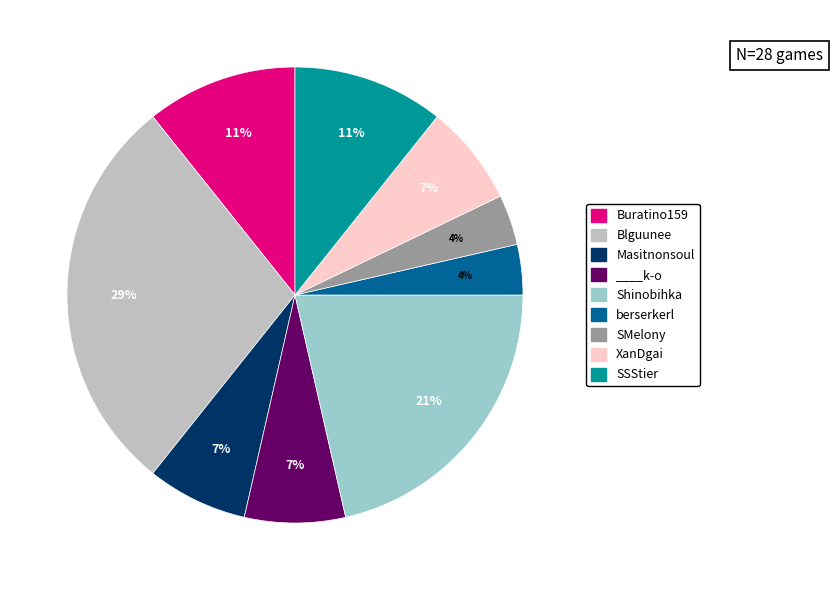

To the nearest percent, what percentage of the pie is Buratino159?

11%